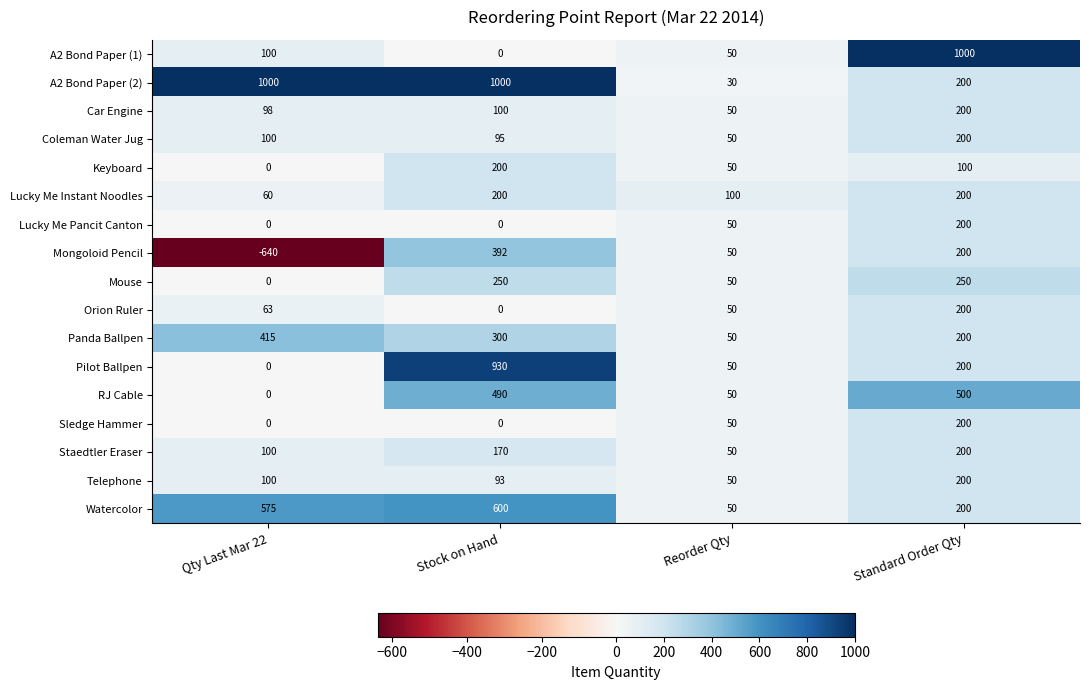

The value of Staedtler Eraser at Qty Last Mar 22 is 100. True or false?

True